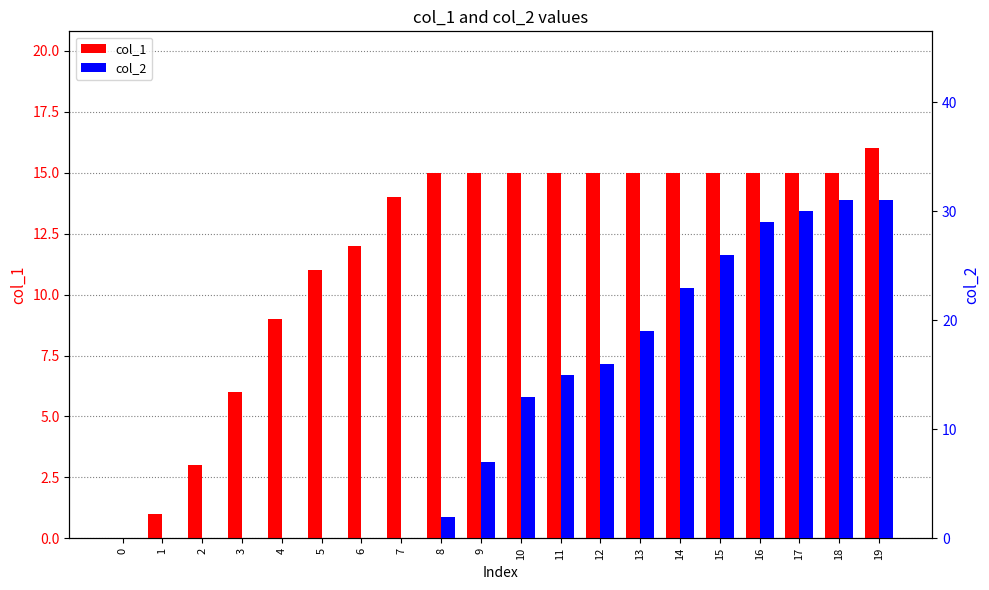

Where is col_2 nearest to the value 15?

11